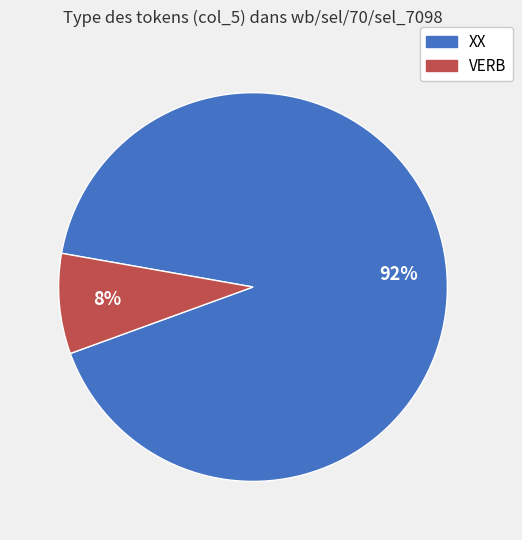

Approximately how many times larger is the value at VERB compared to XX?

0.1